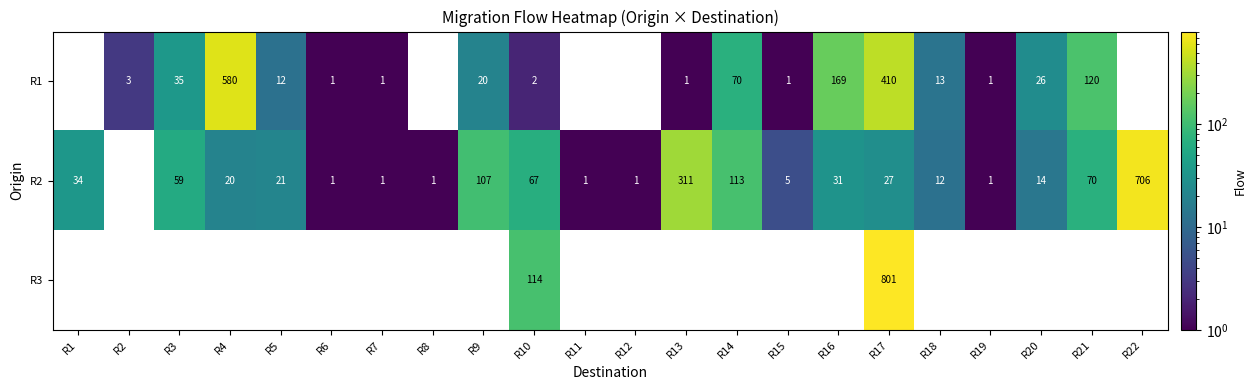

The R1 series shows 20 at R9. True or false?

True